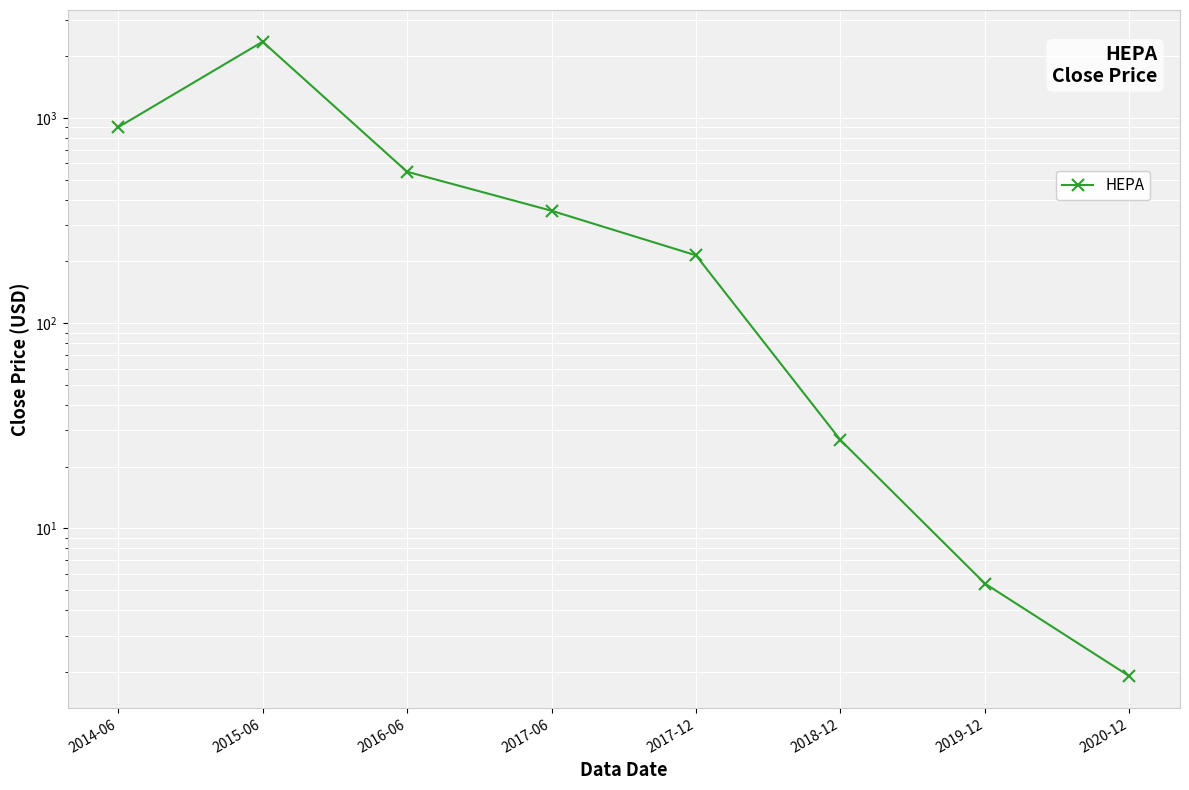

Reading right to left, list all the values displayed in this chart.

1.9	5.4	26.9	214.0	353.0	546.8	2352.5	900.8